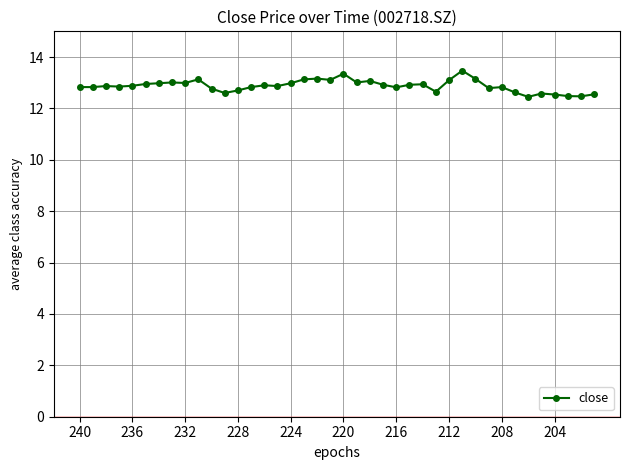

True or false: the data has more than 2 interior local peaks.

True